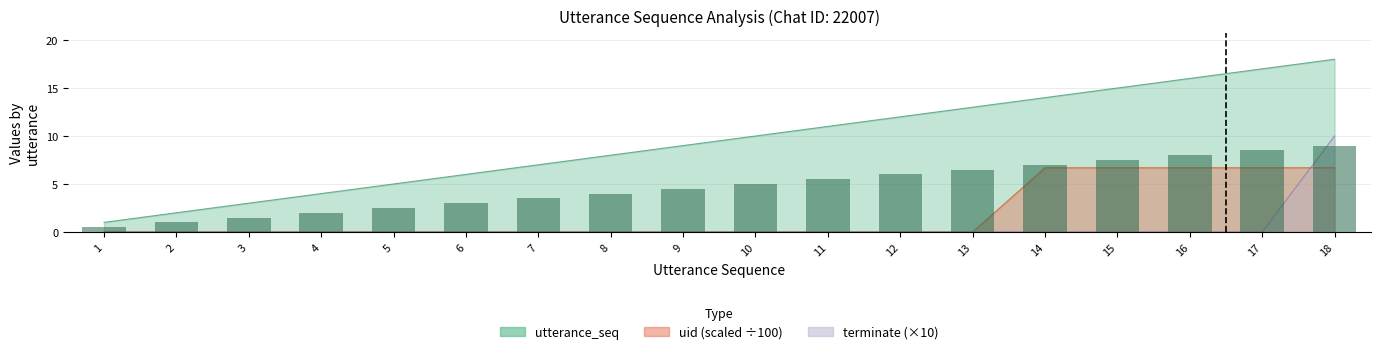

The terminate series shows 18 at 18. True or false?

False